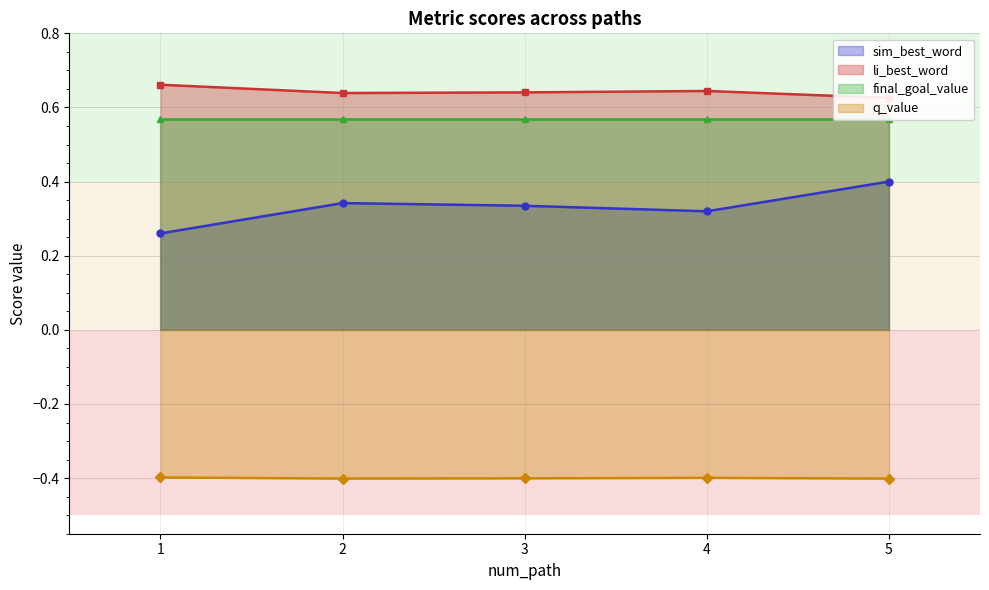

Which series has the widest spread of values?

sim_best_word